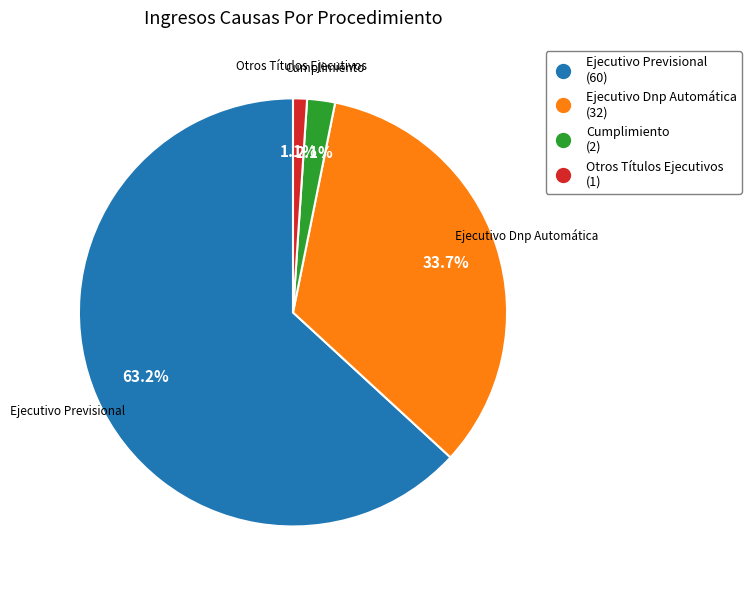

How many segments does this pie chart have?

4